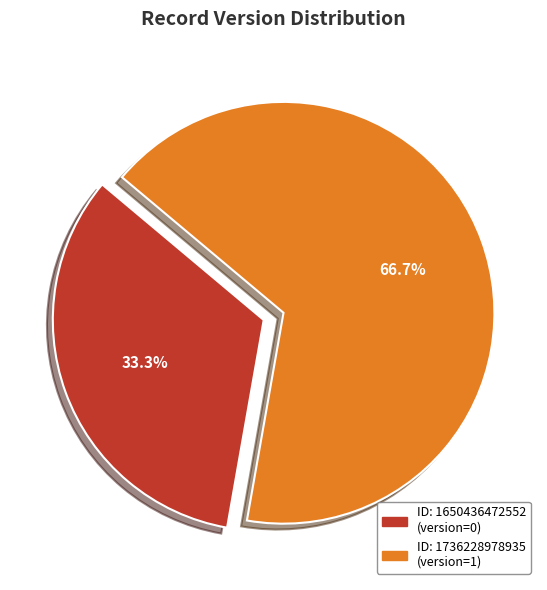

Is there a majority slice in this chart?

Yes